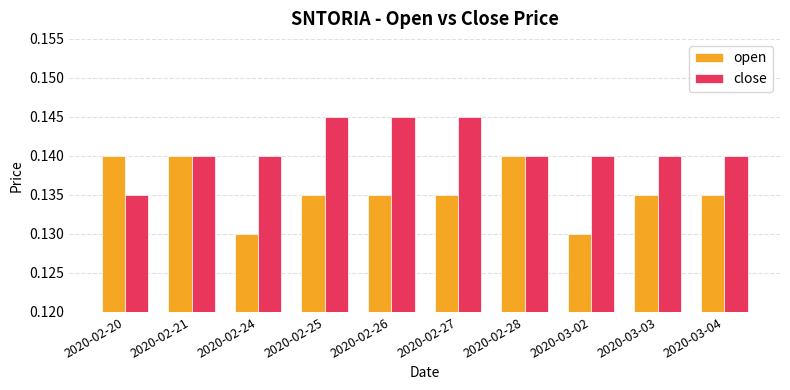

Rank the series by their maximum value, from lowest to highest.

open, close